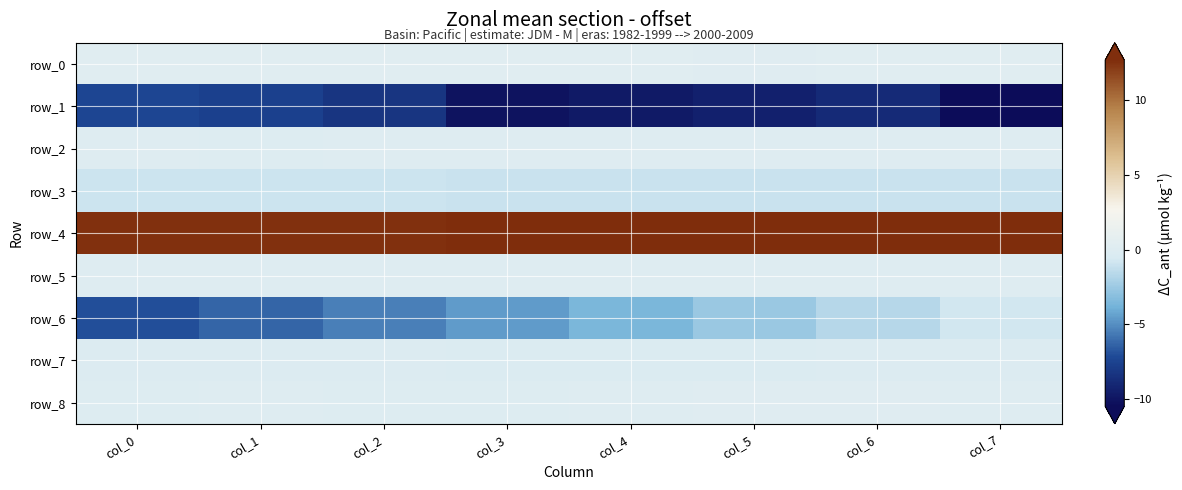

Reading left to right, transcribe all the data shown in this chart.

row_0: col_0=0.2	col_1=0.2	col_2=0.2	col_3=0.2	col_4=0.2	col_5=0.2	col_6=0.2	col_7=0.2
row_1: col_0=-7.3	col_1=-7.6	col_2=-8.2	col_3=-10.1	col_4=-9.7	col_5=-9.4	col_6=-8.8	col_7=-10.5
row_2: col_0=0.0	col_1=0.0	col_2=0.1	col_3=0.1	col_4=0.1	col_5=0.0	col_6=0.0	col_7=0.0
row_3: col_0=-1.0	col_1=-1.0	col_2=-1.0	col_3=-1.0	col_4=-1.0	col_5=-1.0	col_6=-1.0	col_7=-1.0
row_4: col_0=12.5	col_1=12.6	col_2=12.6	col_3=12.6	col_4=12.6	col_5=12.6	col_6=12.7	col_7=12.7
row_5: col_0=0.0	col_1=0.0	col_2=0.0	col_3=0.0	col_4=0.0	col_5=0.0	col_6=0.0	col_7=0.0
row_6: col_0=-7.0	col_1=-6.3	col_2=-5.4	col_3=-4.5	col_4=-3.5	col_5=-2.6	col_6=-1.7	col_7=-0.7
row_7: col_0=-0.1	col_1=-0.1	col_2=-0.1	col_3=-0.2	col_4=-0.2	col_5=-0.2	col_6=-0.1	col_7=-0.1
row_8: col_0=-0.0	col_1=0.0	col_2=-0.1	col_3=0.0	col_4=0.0	col_5=0.1	col_6=0.1	col_7=0.1